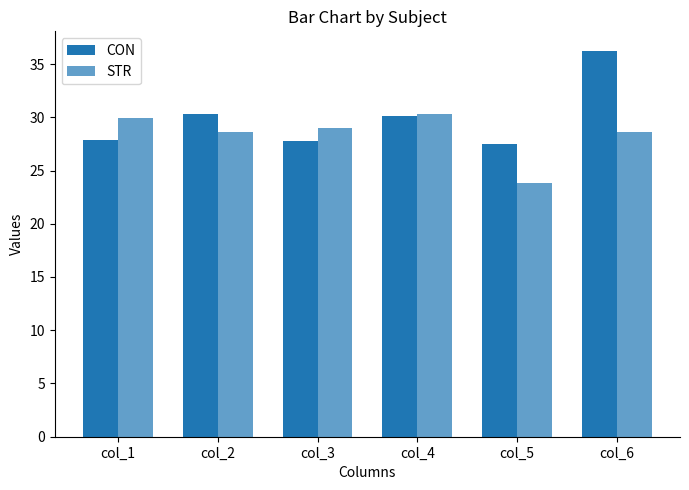

Is it true that CON equals 48.4 at col_4?

False